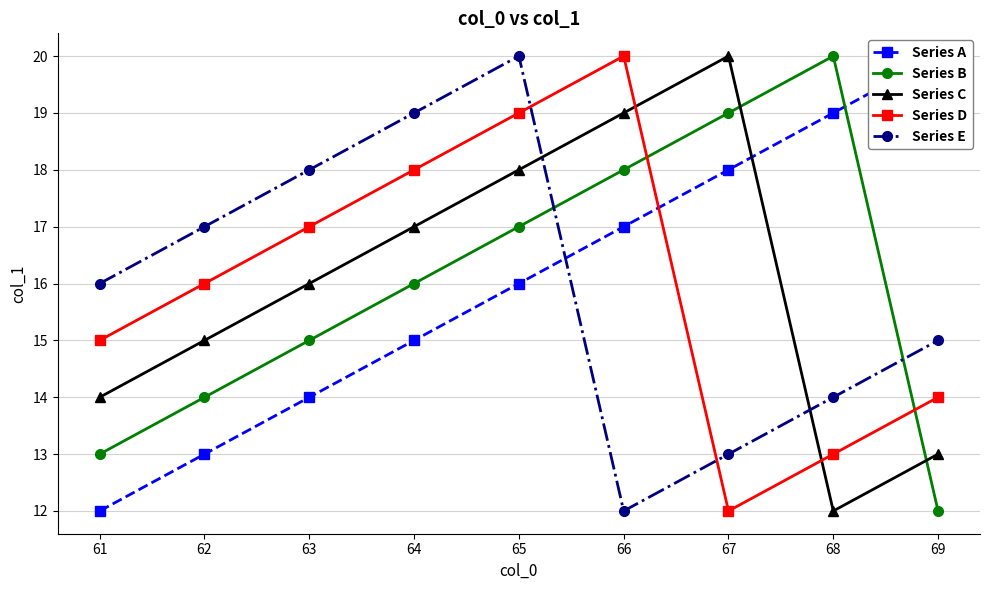

How many intersections are there between Series C and Series D?

2